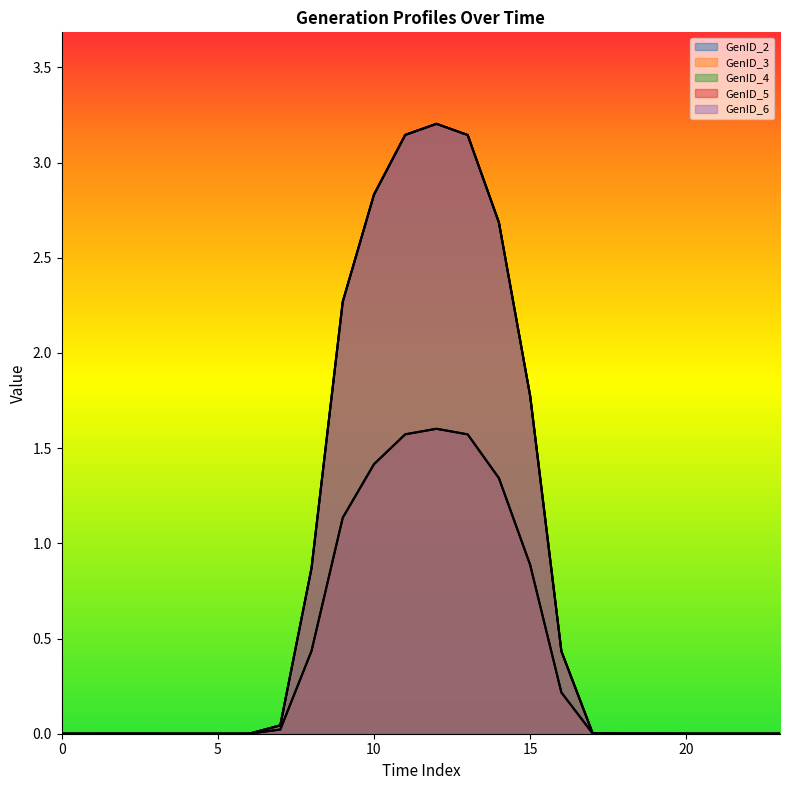

Which series has the largest range (max minus min)?

GenID_4